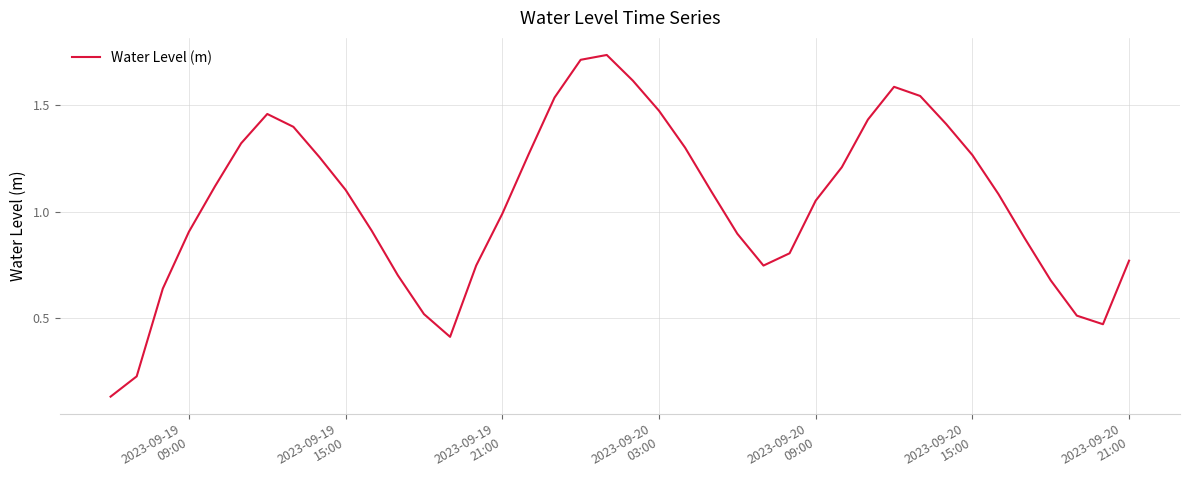

How many lines are shown in the chart?

1